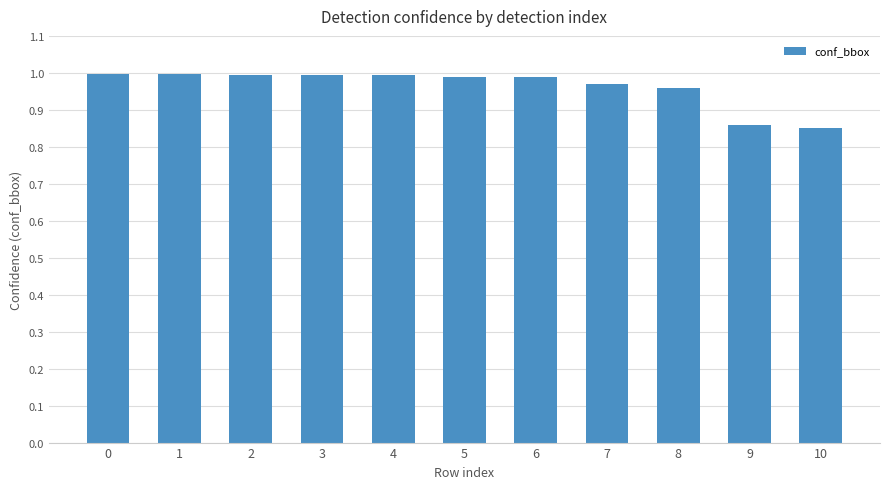

Does the chart contain stacked bars?

No